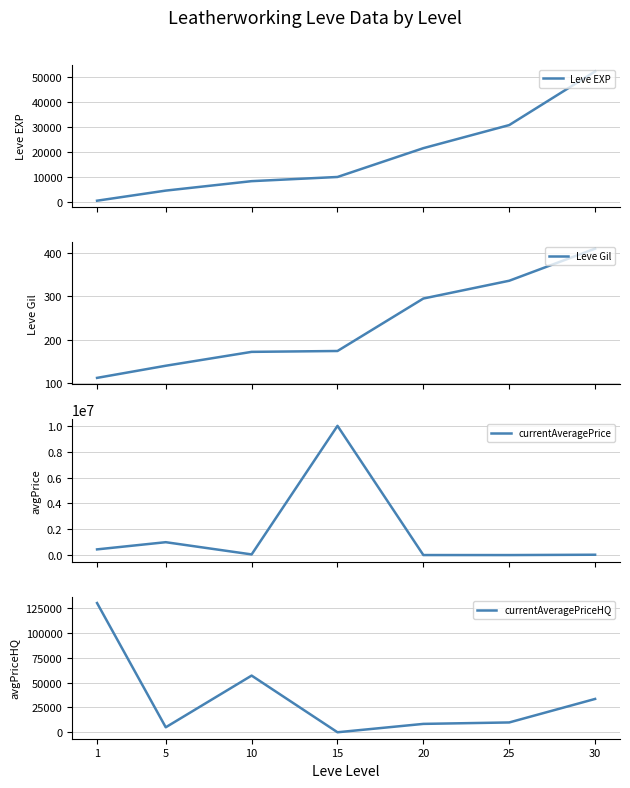

Rank the series at 20 from lowest to highest value.

Leve Gil, currentAveragePrice, currentAveragePriceHQ, Leve EXP